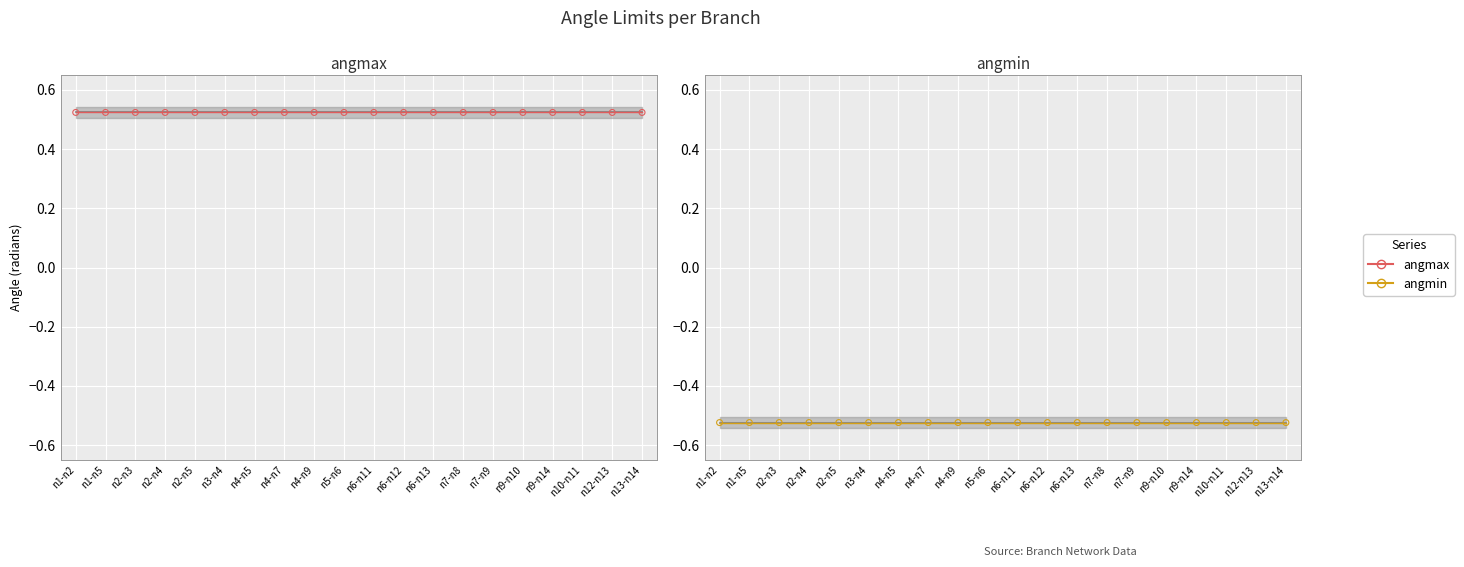

Which series has the largest Y range (max minus min)?

angmax